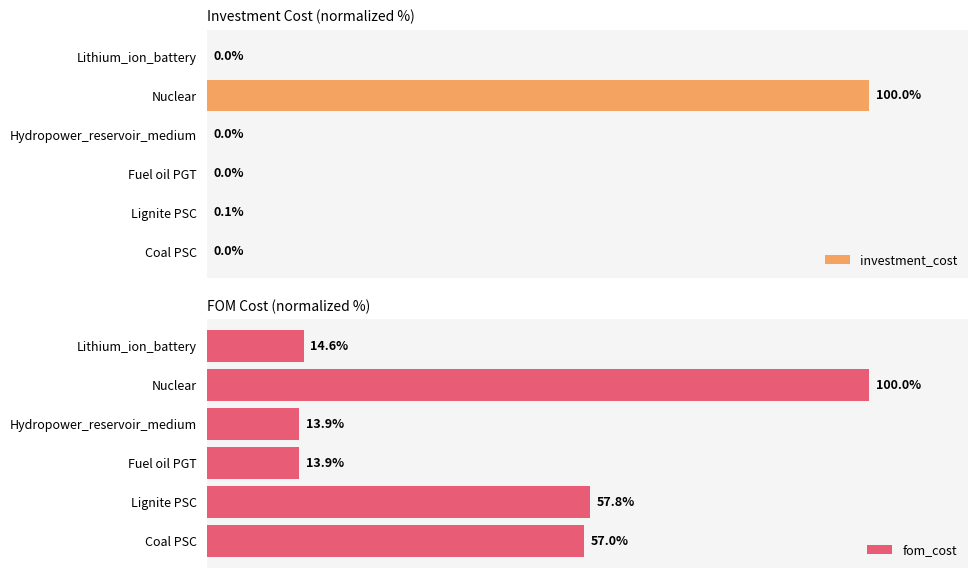

How many bars are there in each group?

2